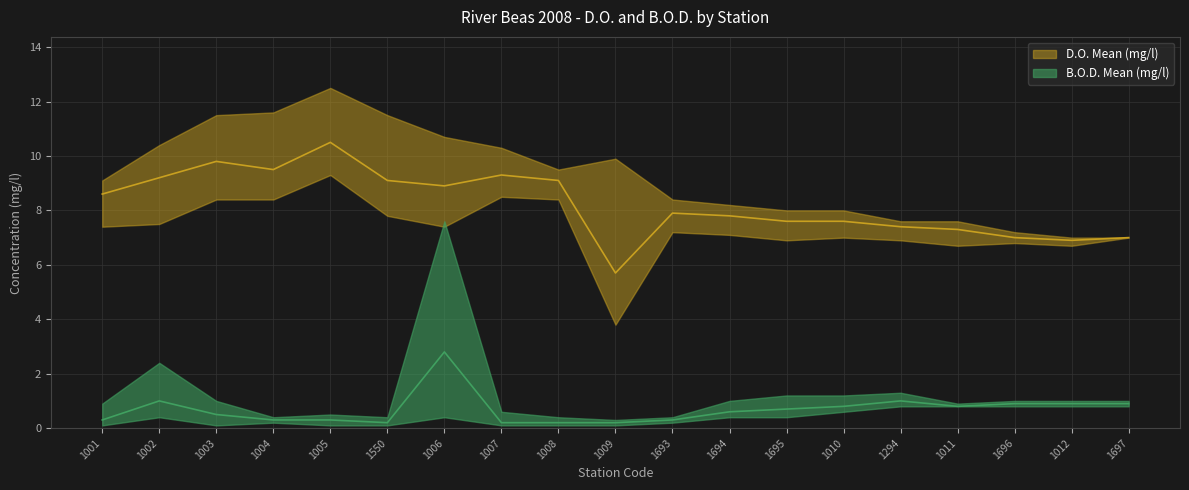

What is the lowest value of the D.O. Mean (mg/l) series?

5.7